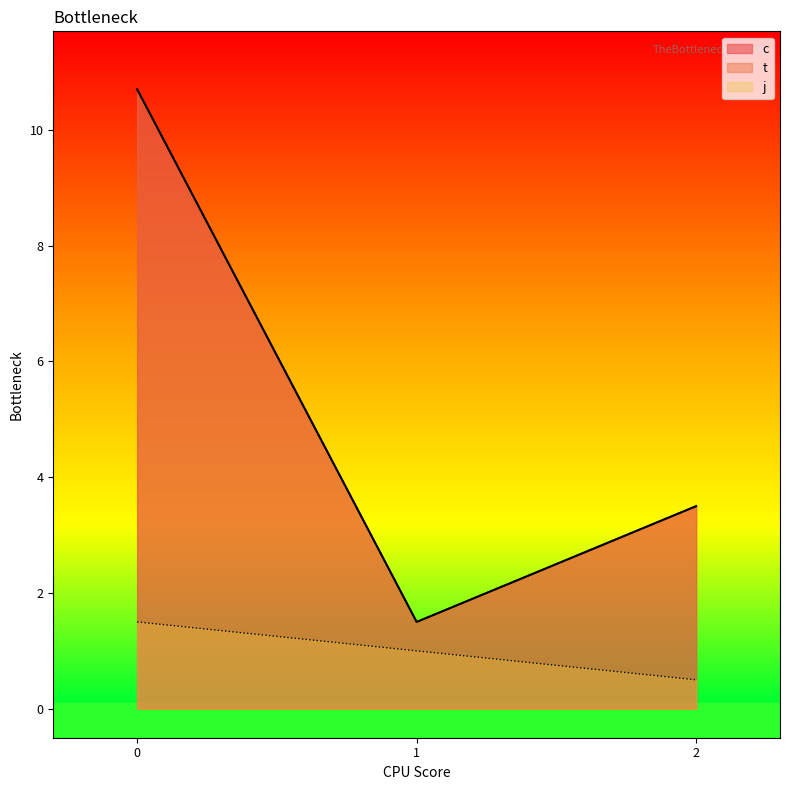

At which label does c reach its minimum?

1